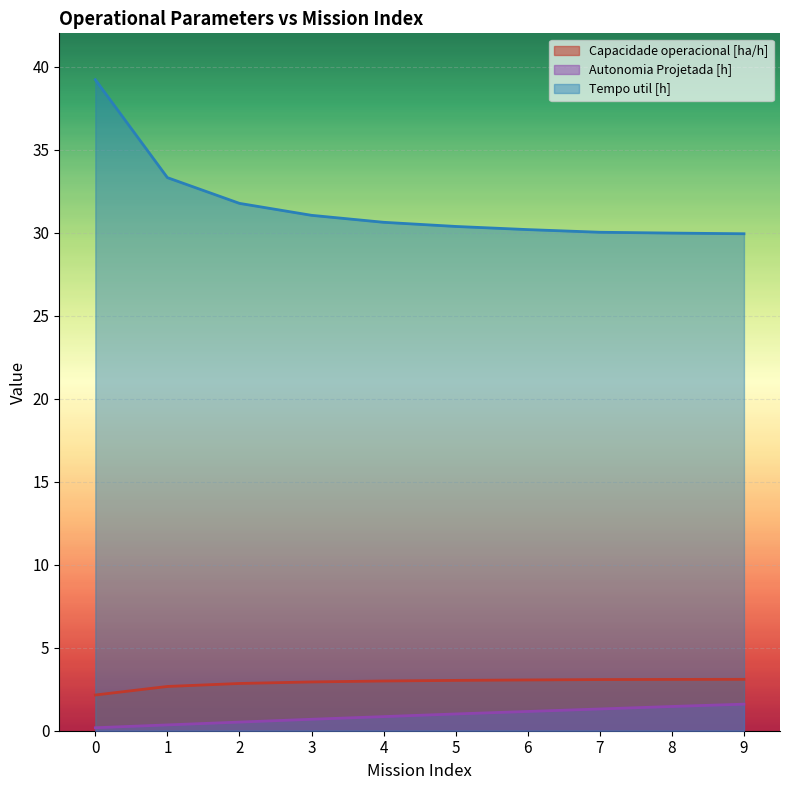

Rank the series at 2 from highest to lowest value.

Tempo util [h], Capacidade operacional [ha/h], Autonomia Projetada [h]